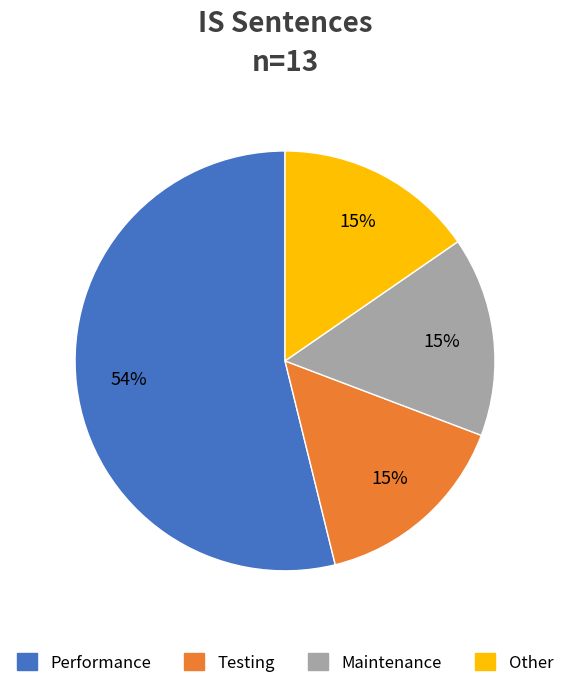

How many segments does this pie chart have?

4